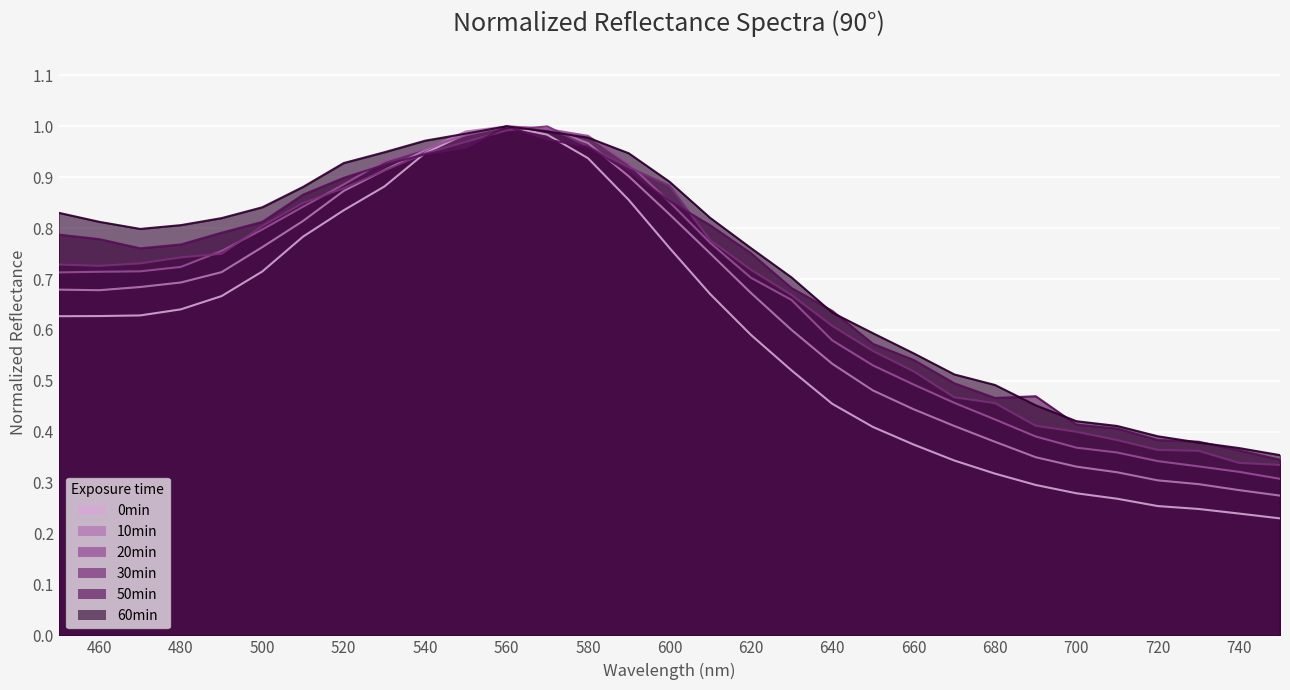

True or false: 30min and 50min cross at least once.

True